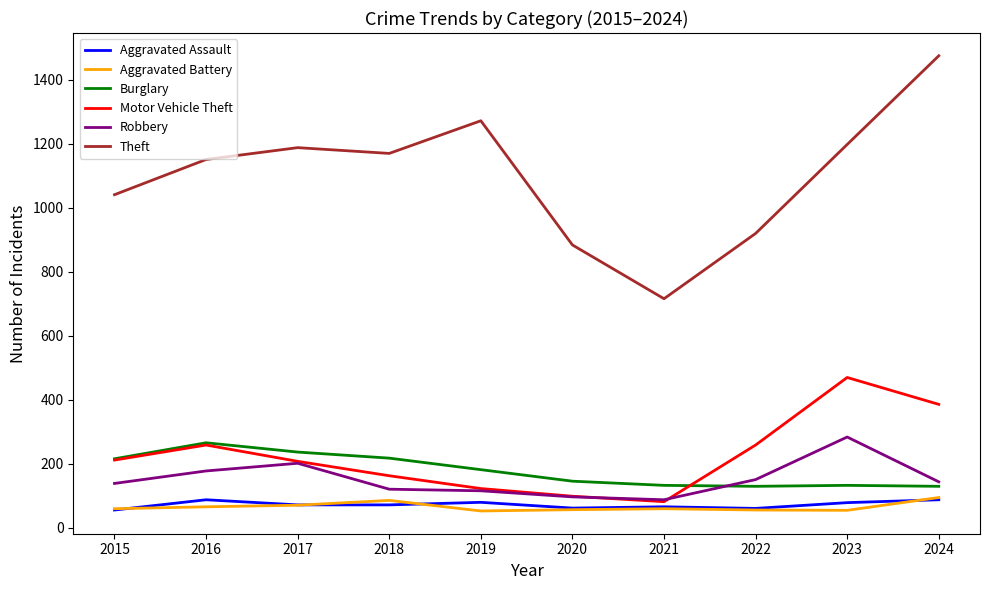

What is the difference between the highest and lowest values at 2022?

864